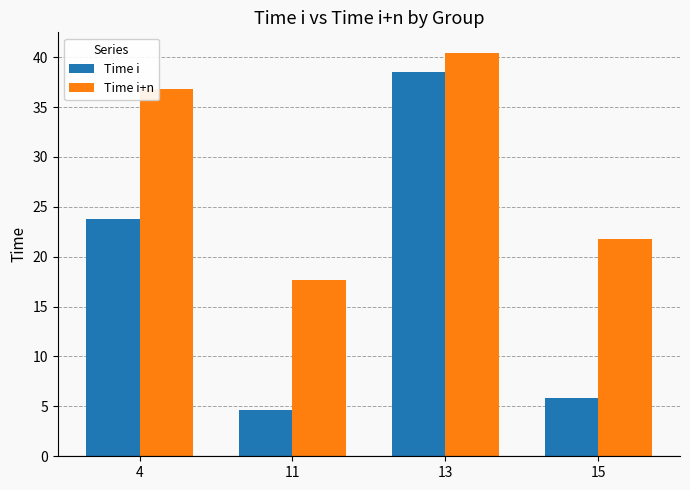

Rank the series by their maximum value, from highest to lowest.

Time i+n, Time i